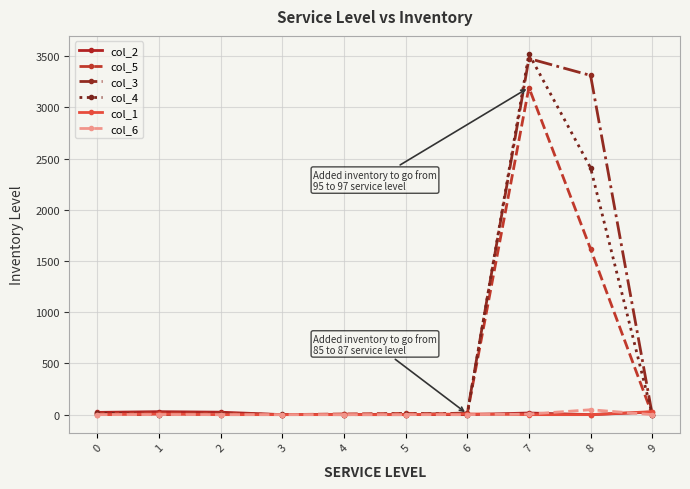

Which series has the widest spread of values?

col_4